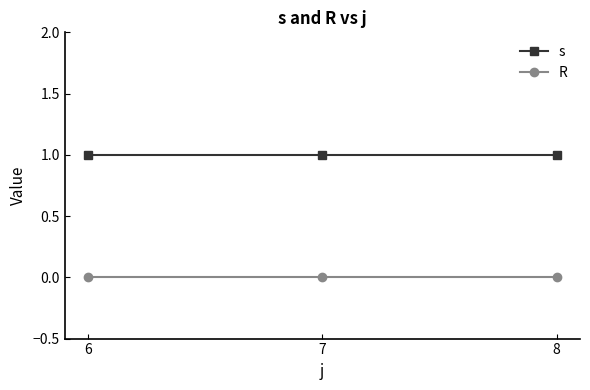

What is the difference between the highest and lowest values at 7?

1